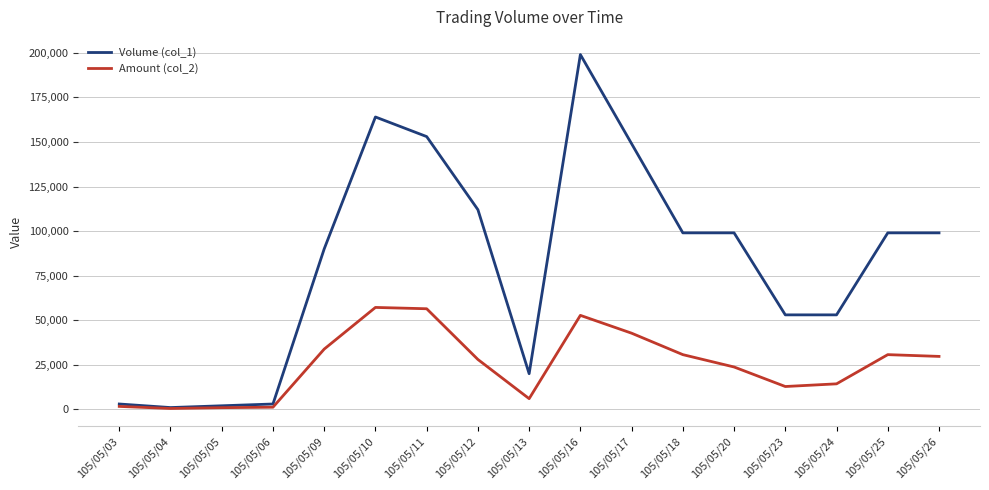

Rank the series by their average value, from highest to lowest.

Volume (col_1), Amount (col_2)